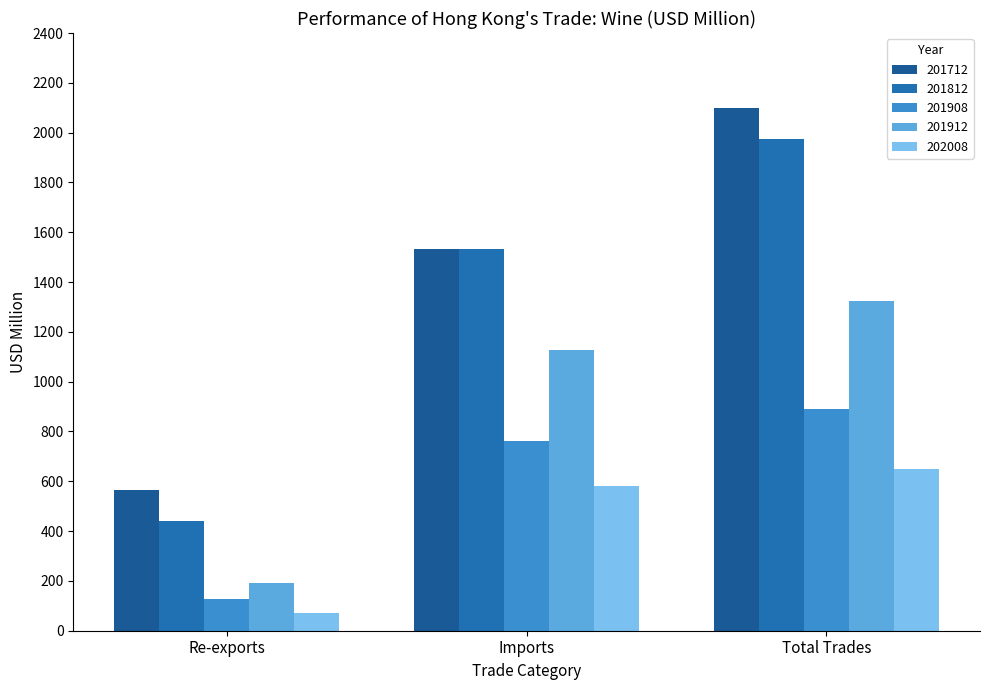

List the labels in order of 201712 value, smallest first.

Re-exports, Imports, Total Trades